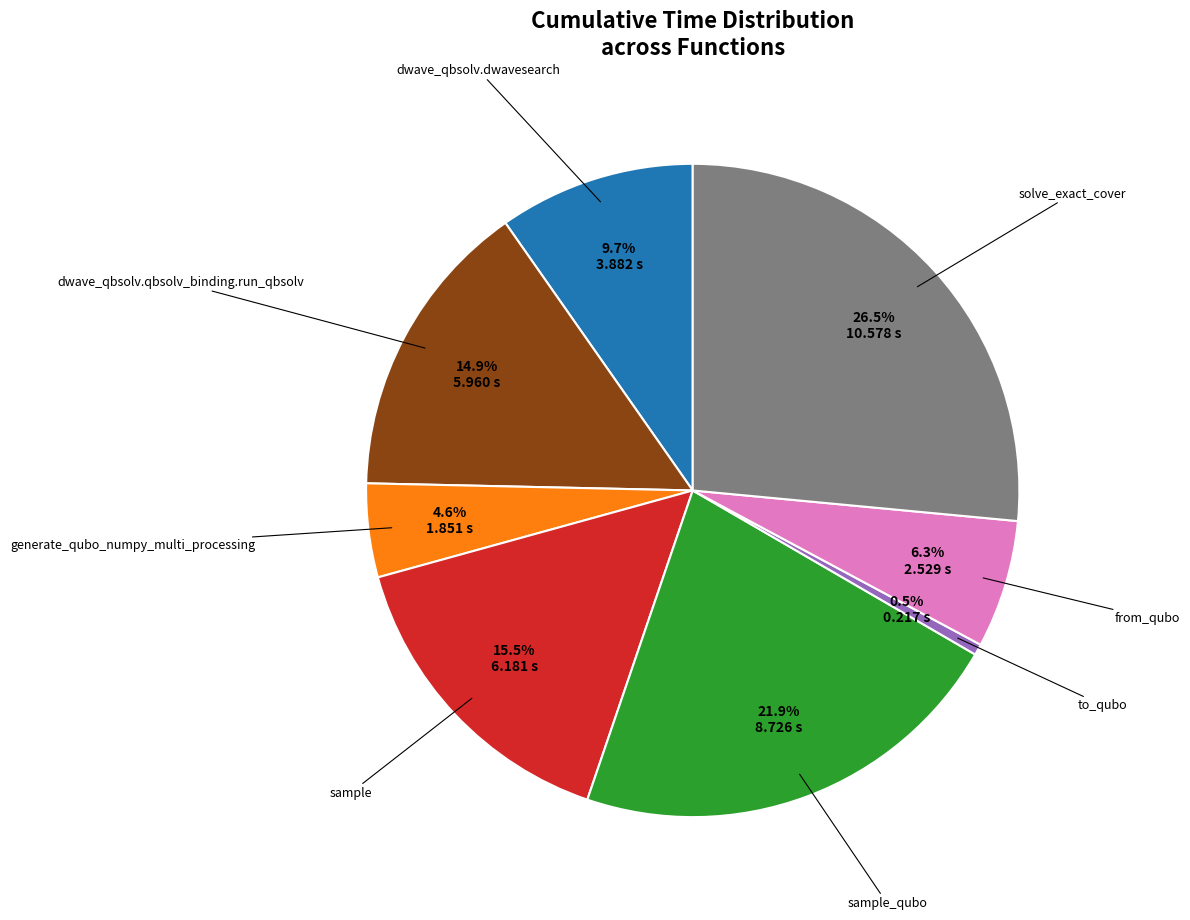

Does any single category account for the majority?

No